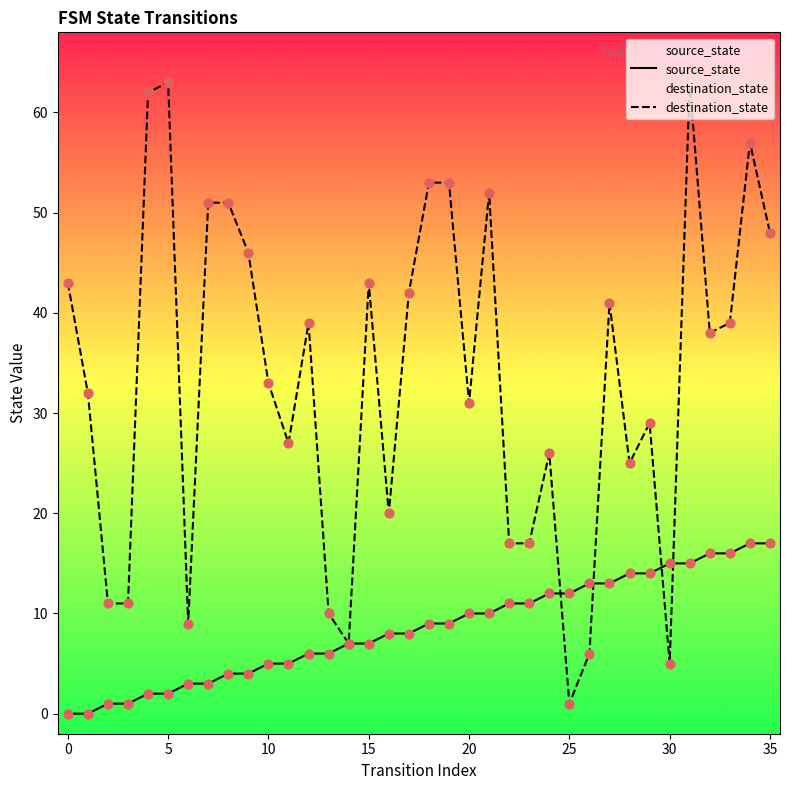

Which series reaches the maximum Y coordinate?

destination_state